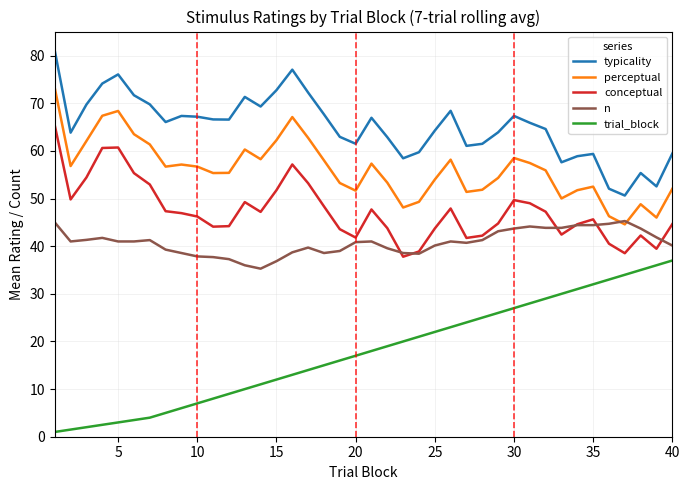

Which series has the largest total across all categories?

typicality